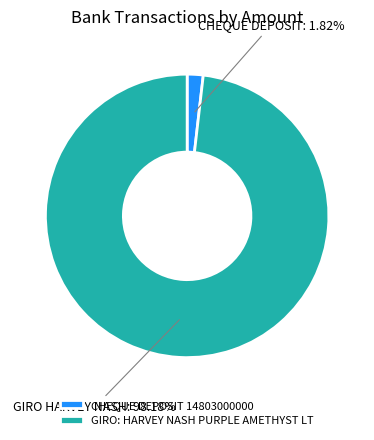

Combined, do CHEQUE DEPOSIT 14803000000 and GIRO: HARVEY NASH PURPLE AMETHYST LT account for over 50%?

Yes